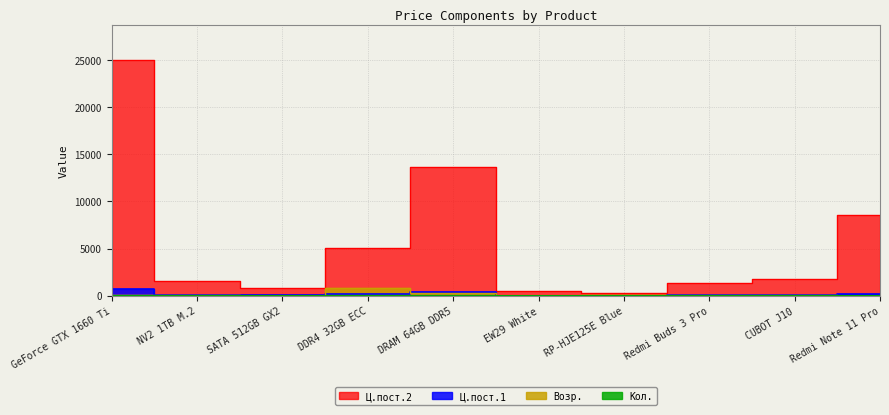

In Кол., how many points are higher than both neighbors (excluding endpoints)?

1